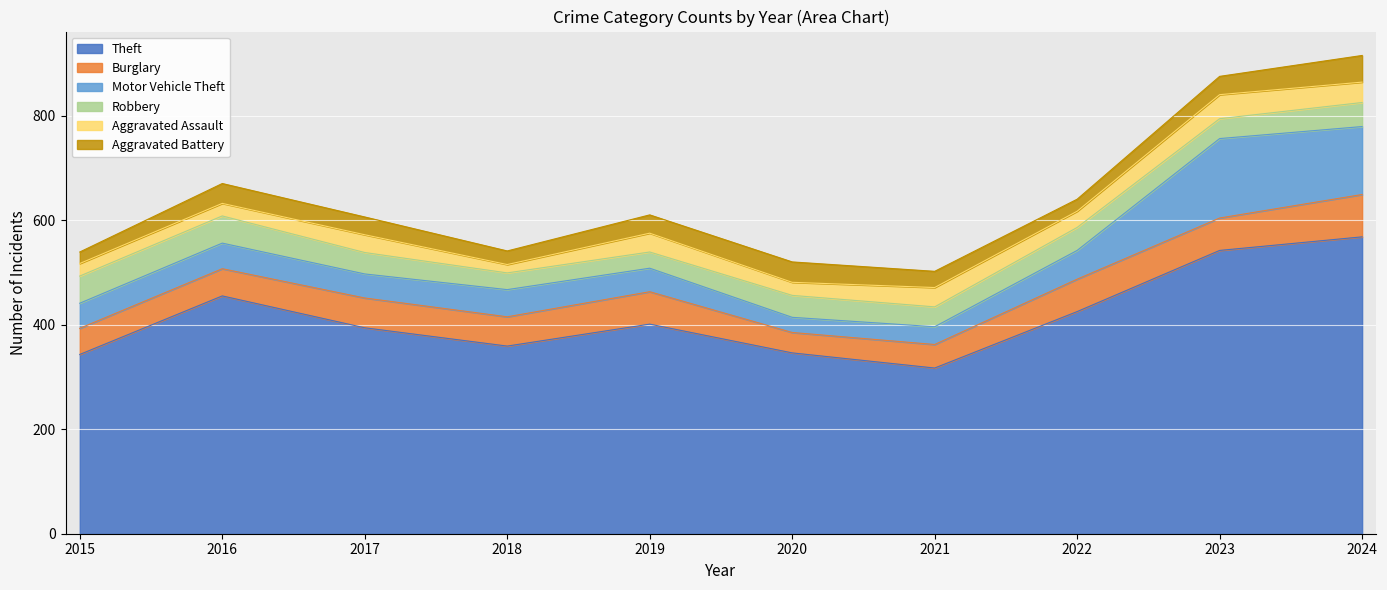

Rank the series by their maximum value, from highest to lowest.

Theft, Motor Vehicle Theft, Burglary, Robbery, Aggravated Battery, Aggravated Assault